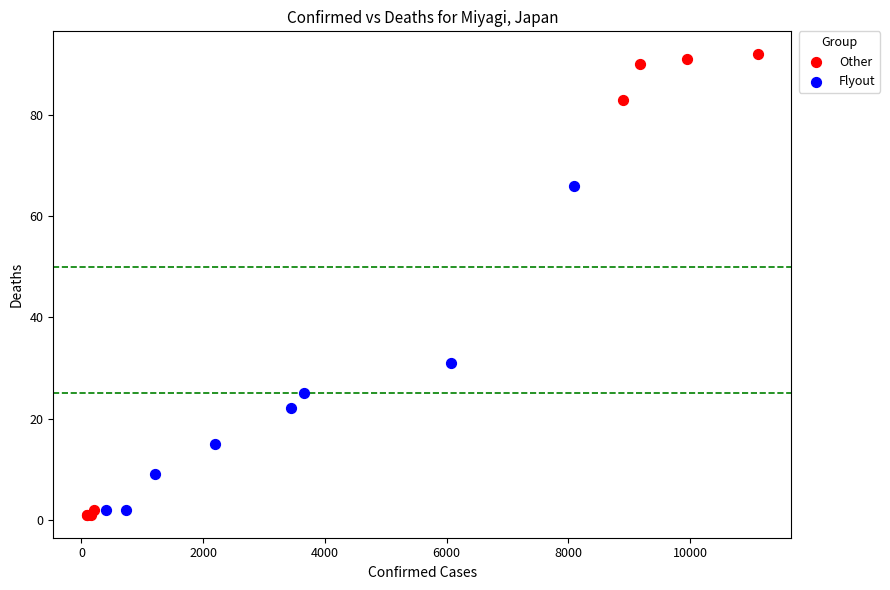

What are all the series names shown in the legend?

Other, Flyout